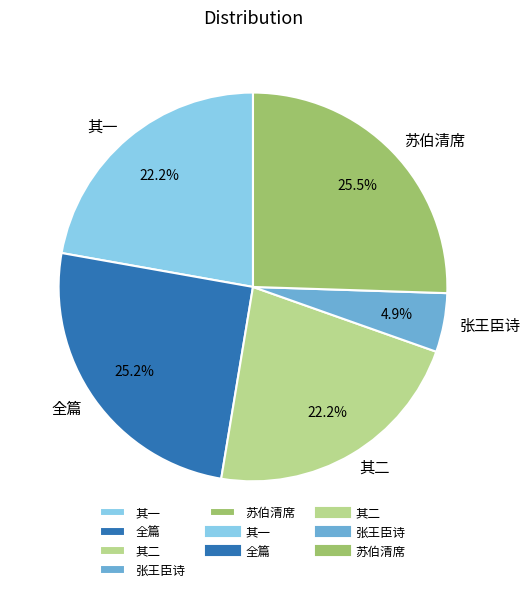

Is the sum of 其一 and 苏伯清席 greater than half?

No